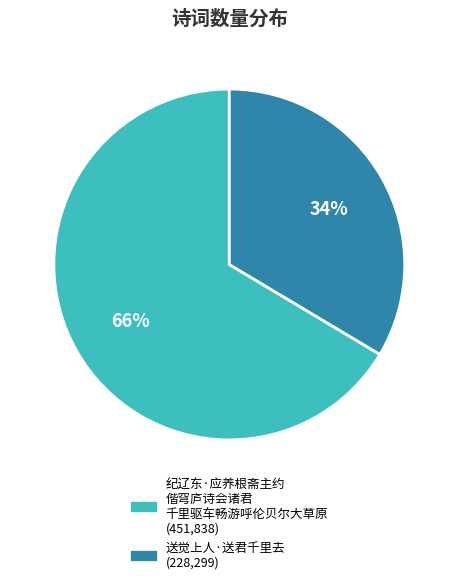

Is there any slice that represents more than half of the pie?

Yes